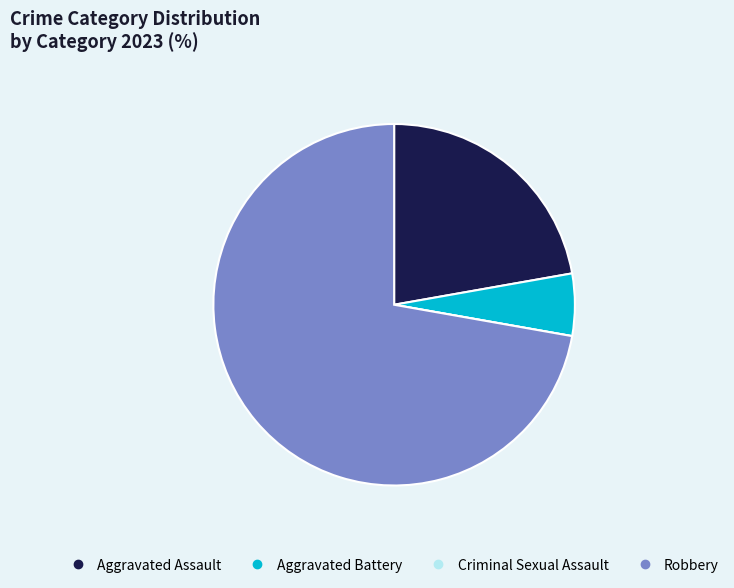

Which category has the biggest portion of the pie?

Robbery